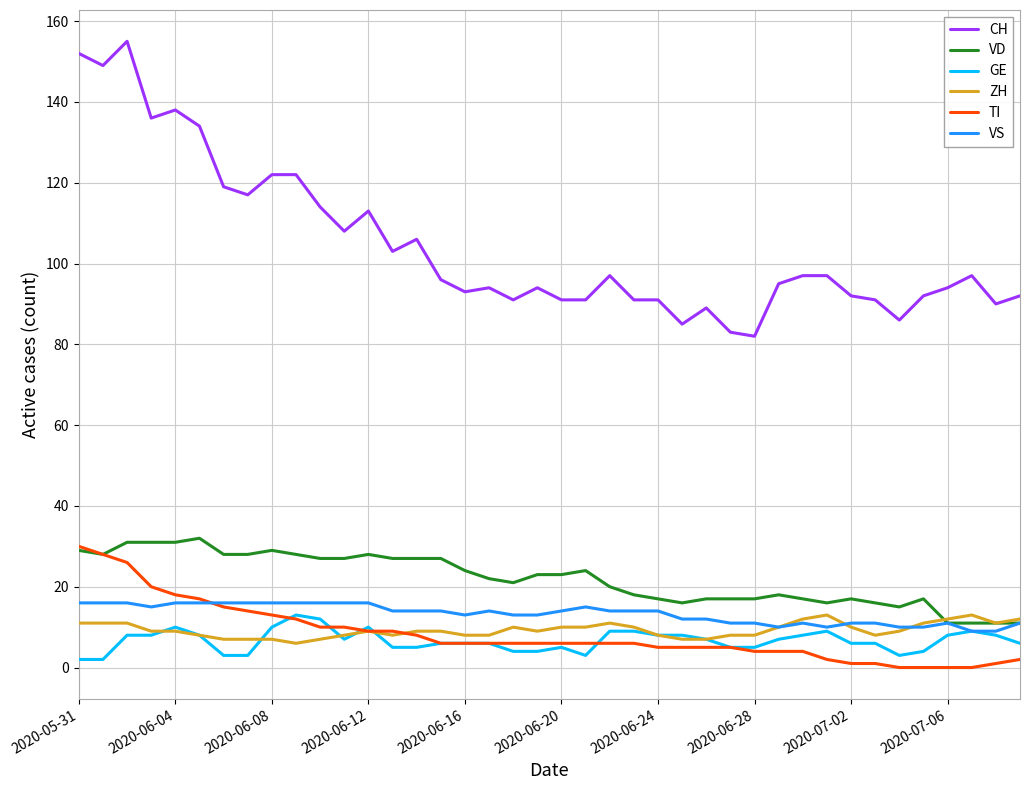

At how many categories does at least one series exceed 87?

36